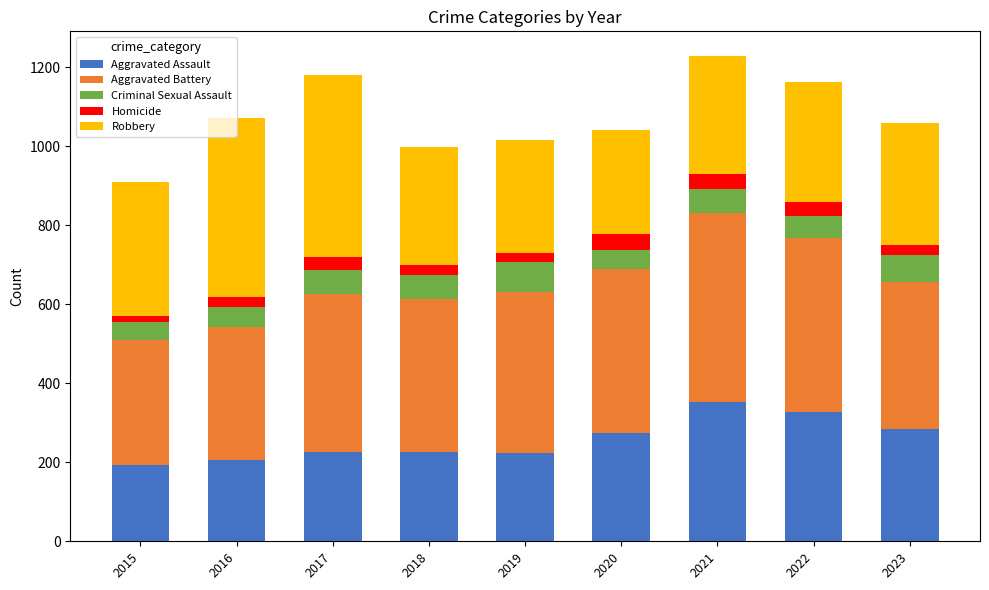

What is the lowest value of the Aggravated Assault series?

194